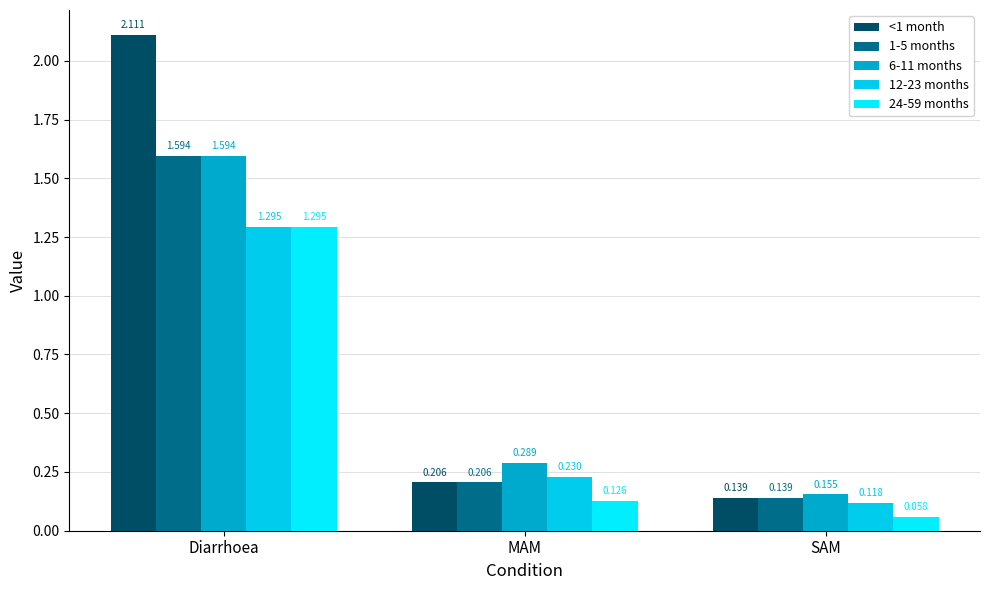

Reading left to right, transcribe all the data shown in this chart.

<1 month: Diarrhoea=2.1	MAM=0.2	SAM=0.1
1-5 months: Diarrhoea=1.6	MAM=0.2	SAM=0.1
6-11 months: Diarrhoea=1.6	MAM=0.3	SAM=0.2
12-23 months: Diarrhoea=1.3	MAM=0.2	SAM=0.1
24-59 months: Diarrhoea=1.3	MAM=0.1	SAM=0.1